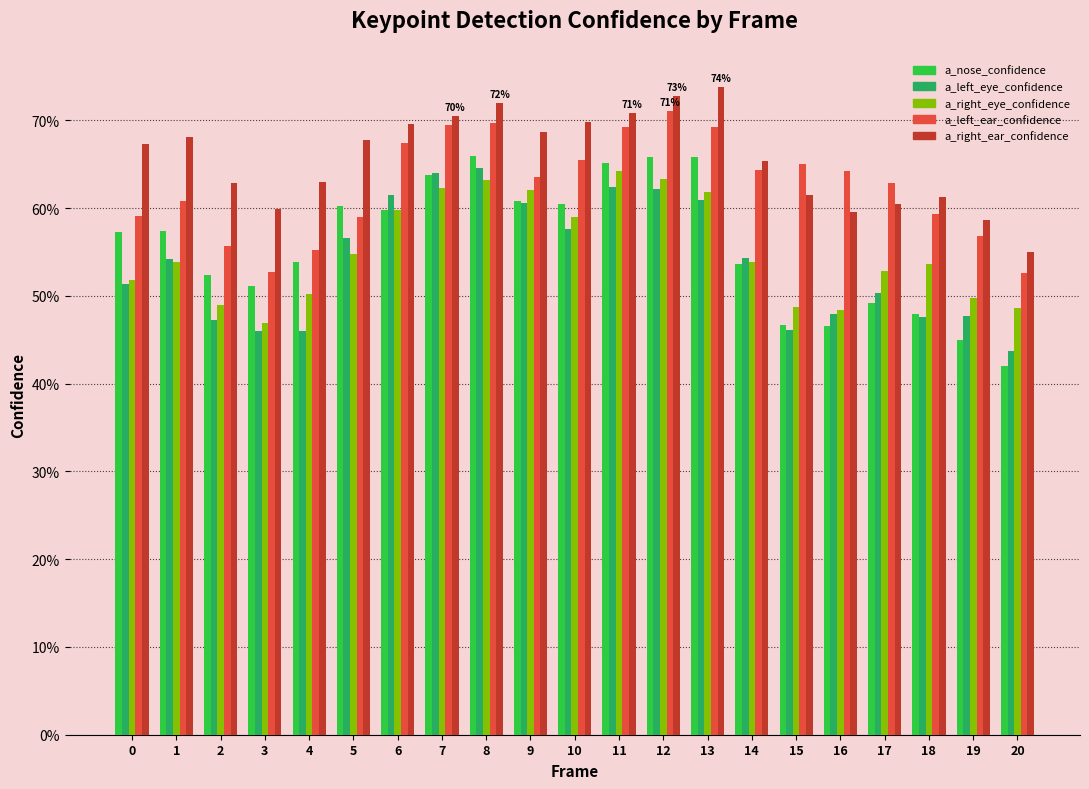

Are the bars grouped side by side (vs. stacked)?

Yes